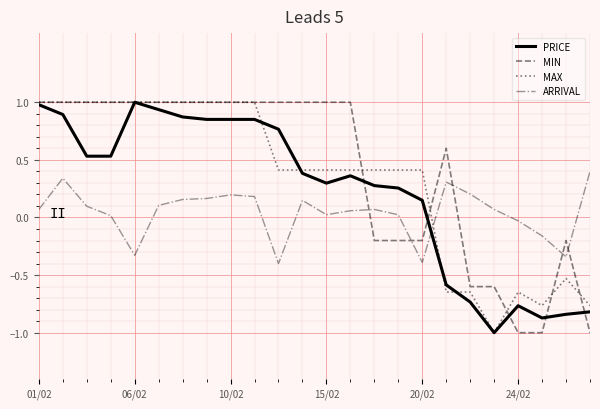

What is the minimum value for ARRIVAL?

-0.4